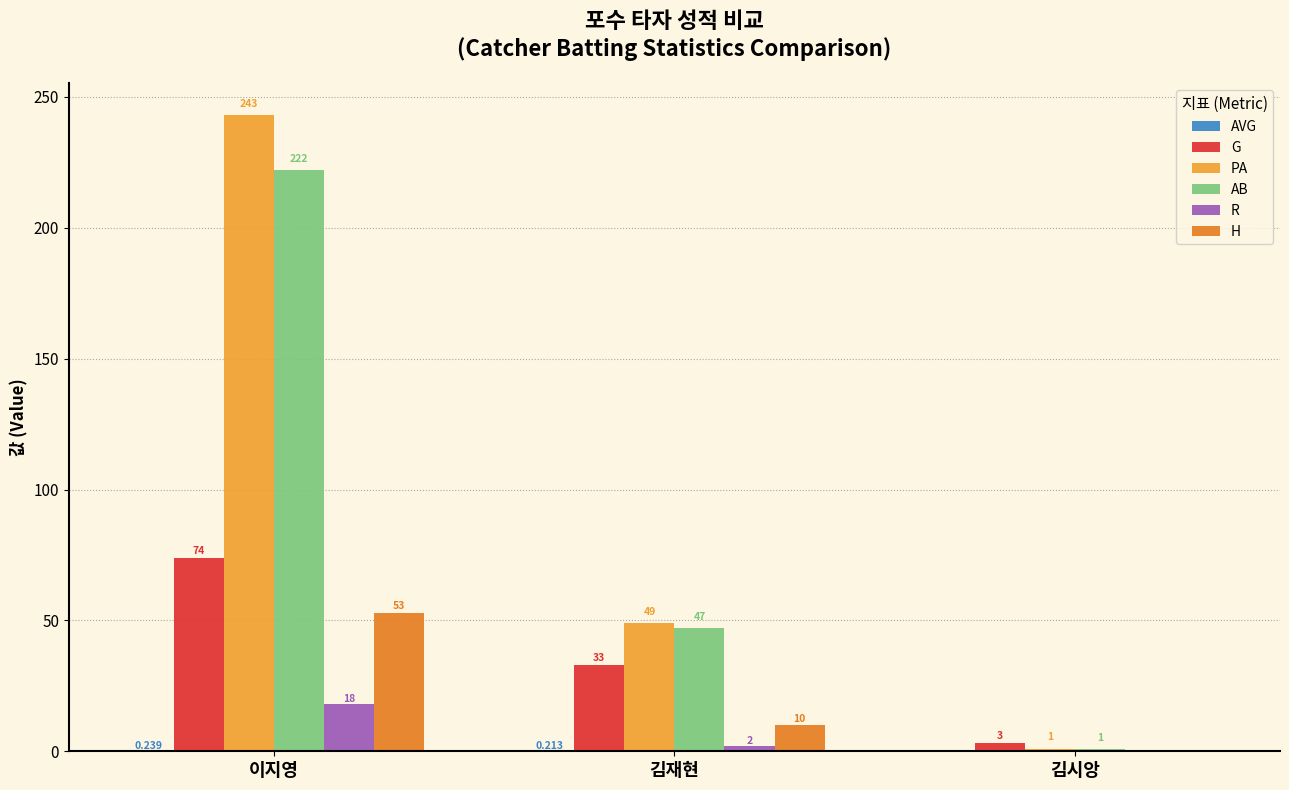

How many groups of bars are there?

3